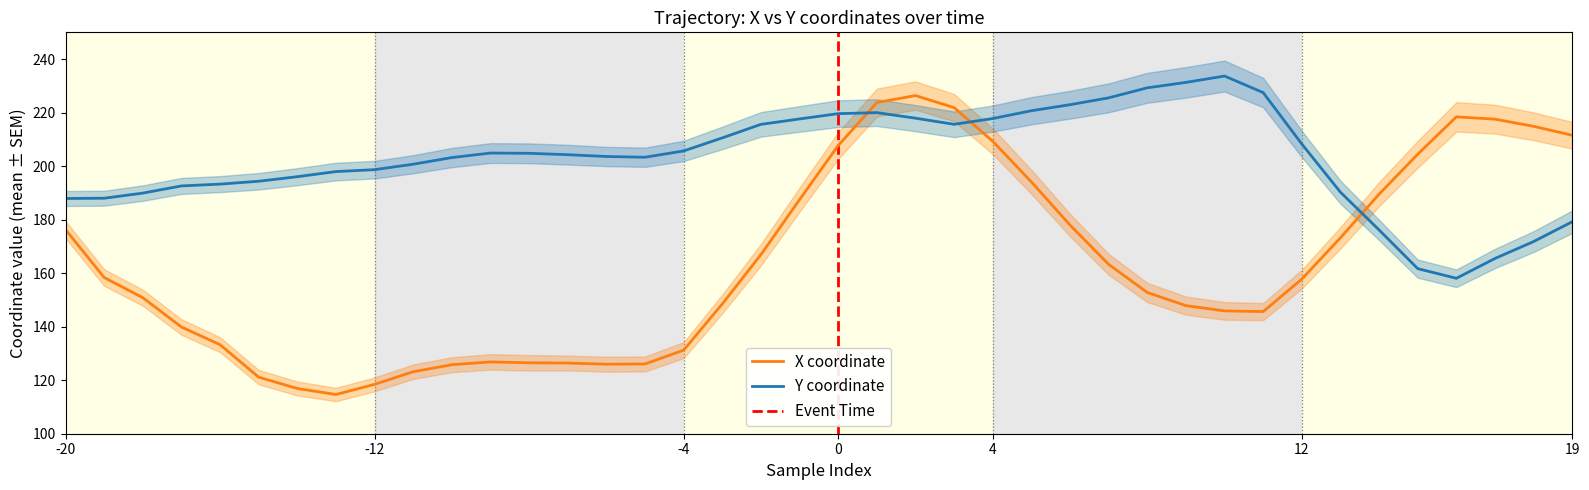

How many interior local peaks does the X coordinate series have?

3